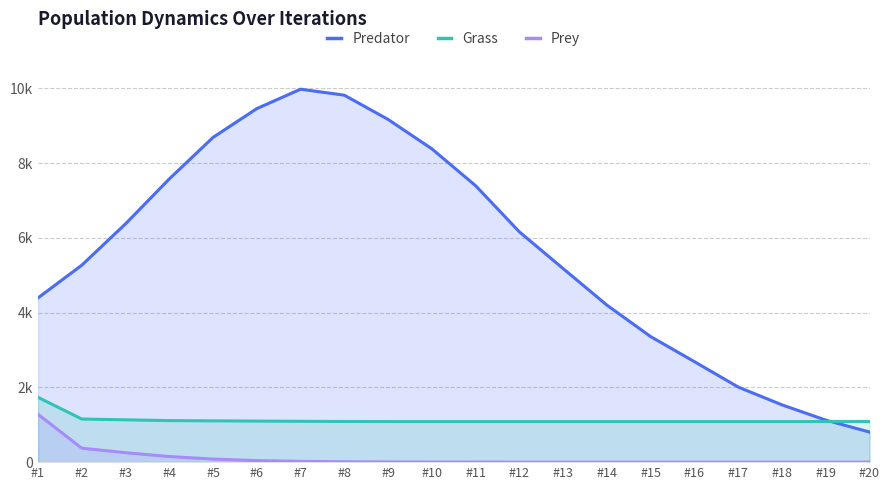

Is the value of Prey at #3 greater than the value of Grass at #7?

No